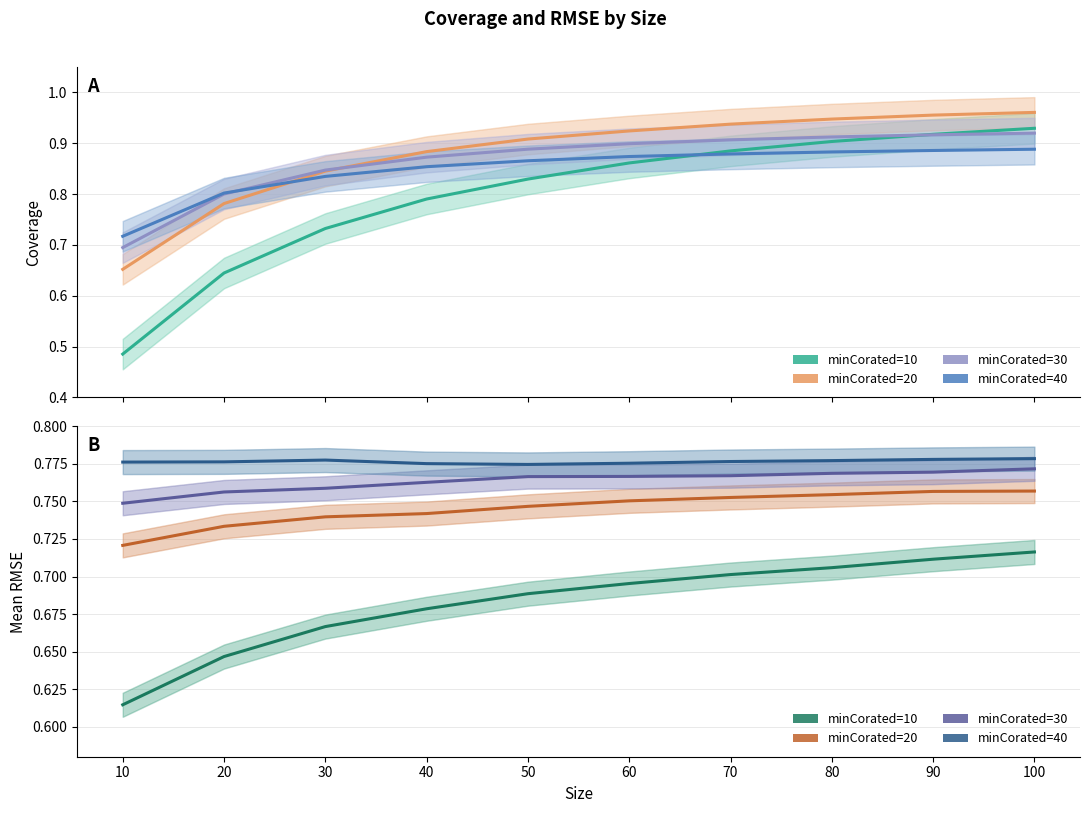

At which category is the sum across all series the highest?

100